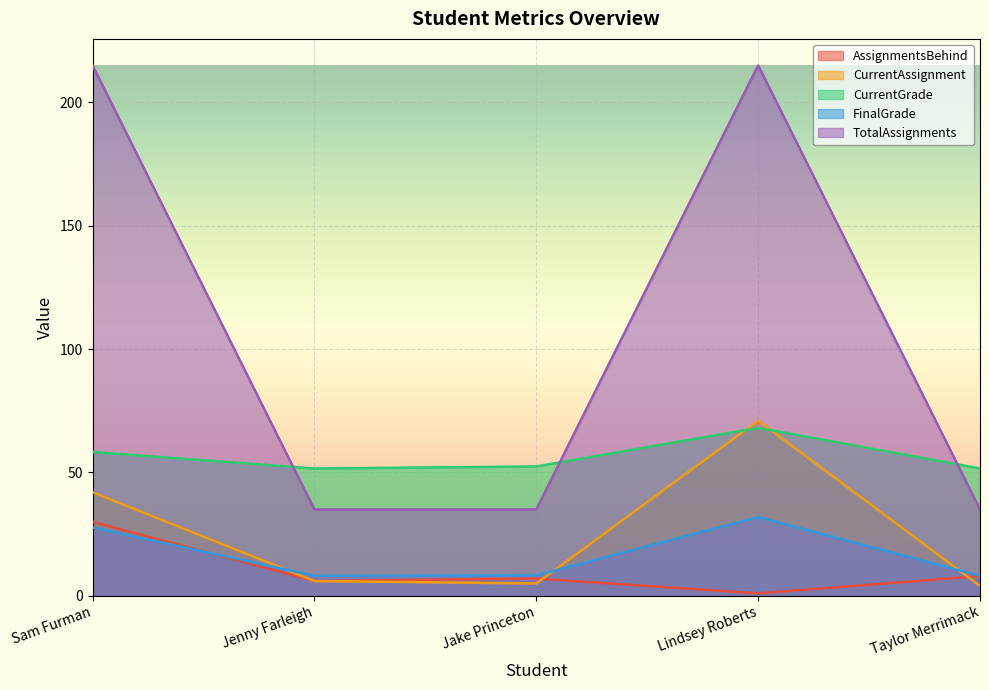

What position from the left is Jake Princeton?

3